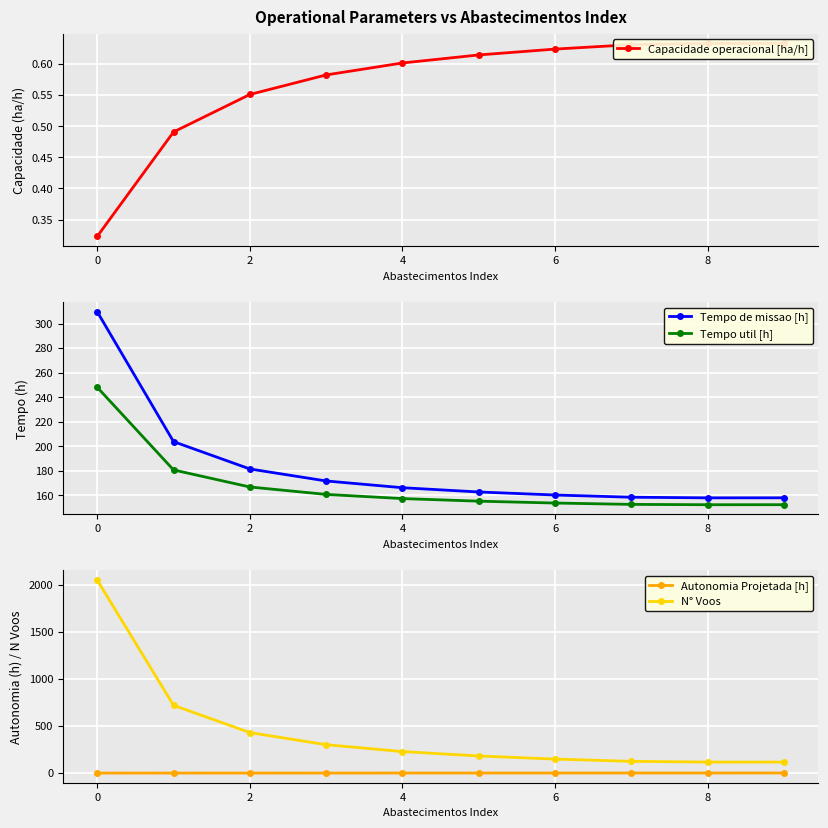

What is the minimum value for Tempo util [h]?

152.4